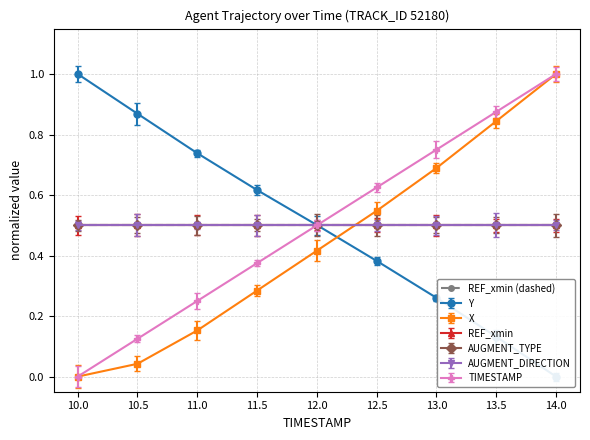

Between 10.0 and 13.0, which series saw the biggest shift?

TIMESTAMP